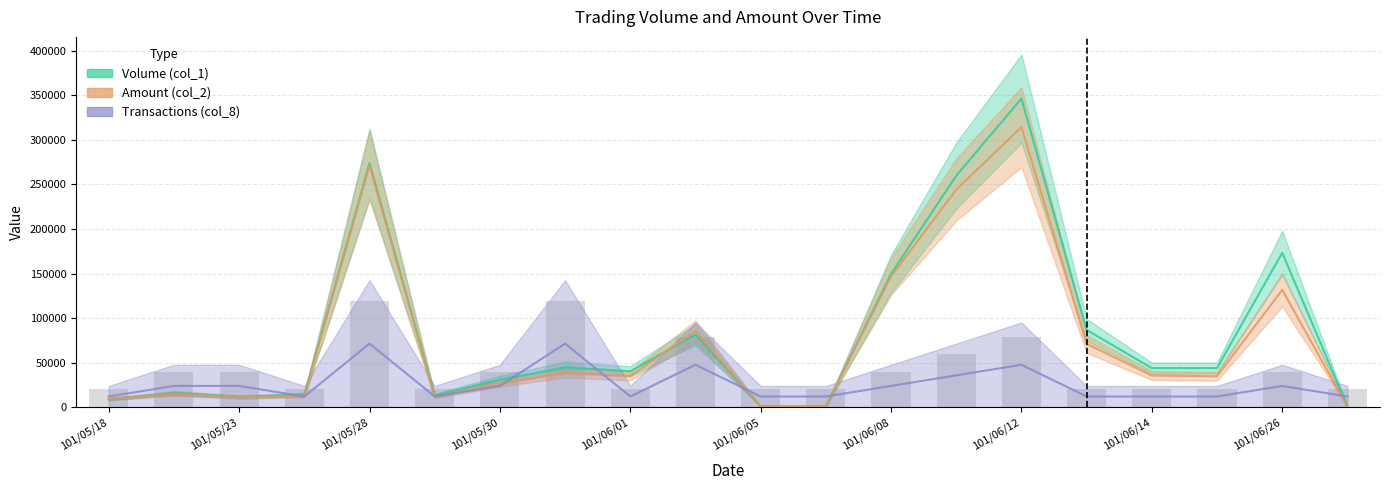

How many data points in Volume (col_1) are less than 43750?

10